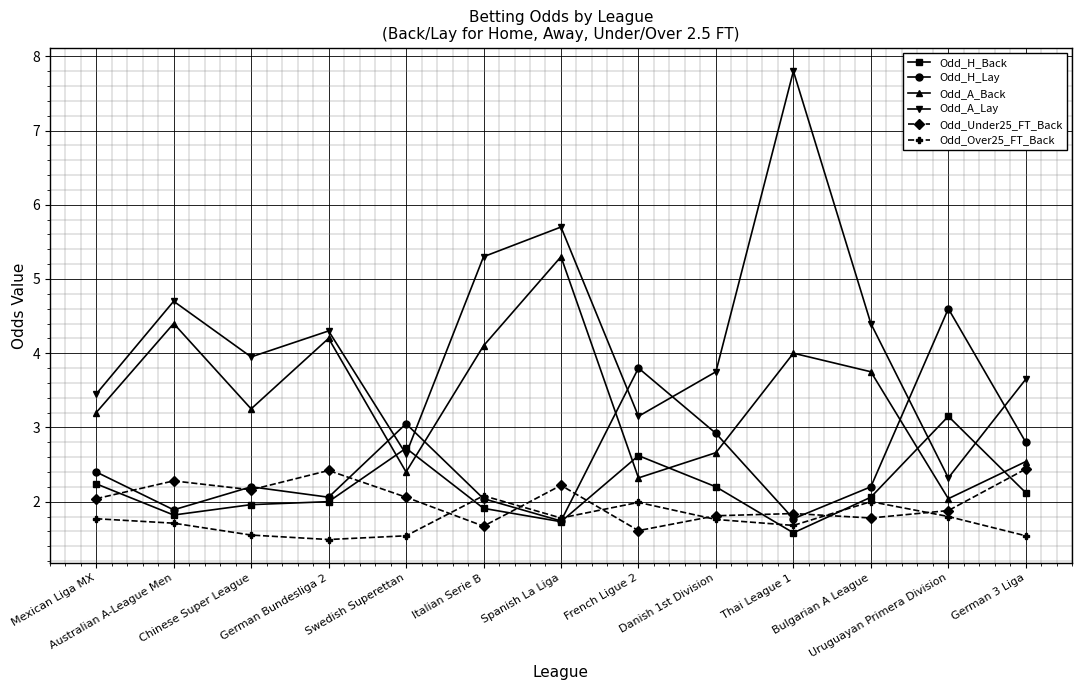

What is the difference between the Odd_H_Back values at Chinese Super League and Thai League 1?

0.4